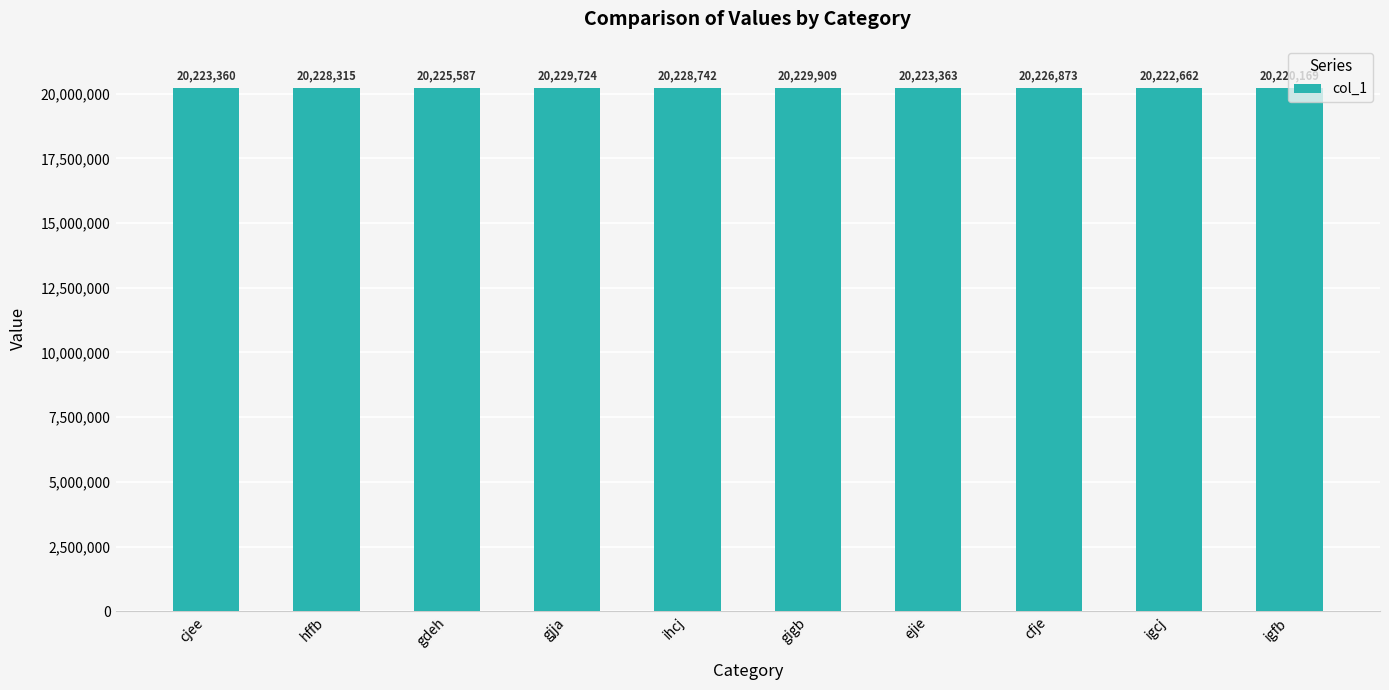

List the labels in order of value, largest first.

gigb, gjja, ihcj, hffb, cfje, gdeh, ejie, cjee, igcj, igfb